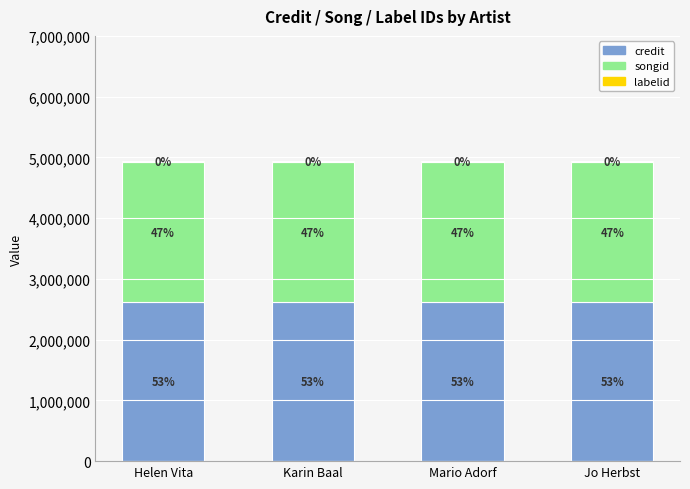

Does the chart contain stacked bars?

Yes